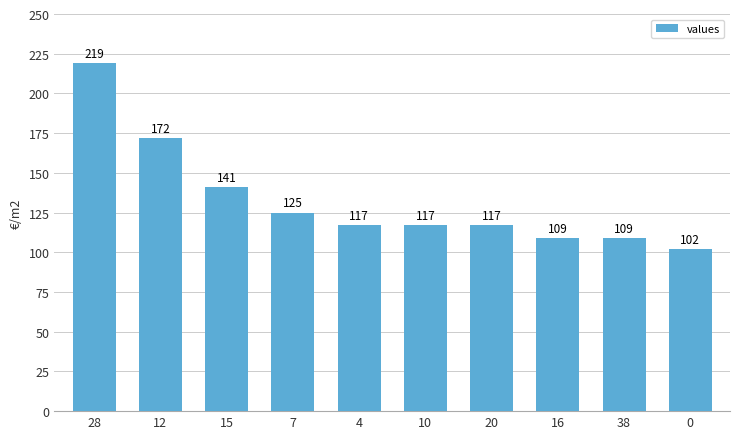

What is the sum of the values at 15 and 7?

266